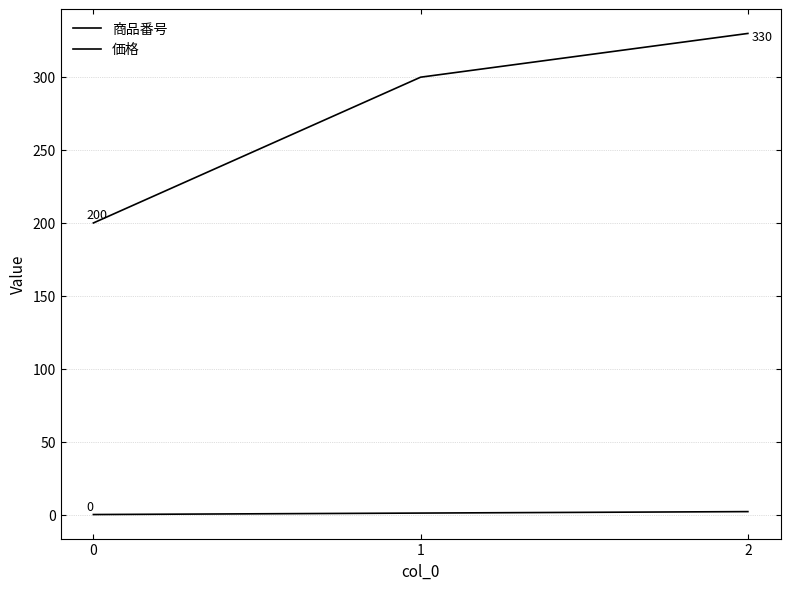

What is the value of the 価格 point at the 2nd from the left?

300